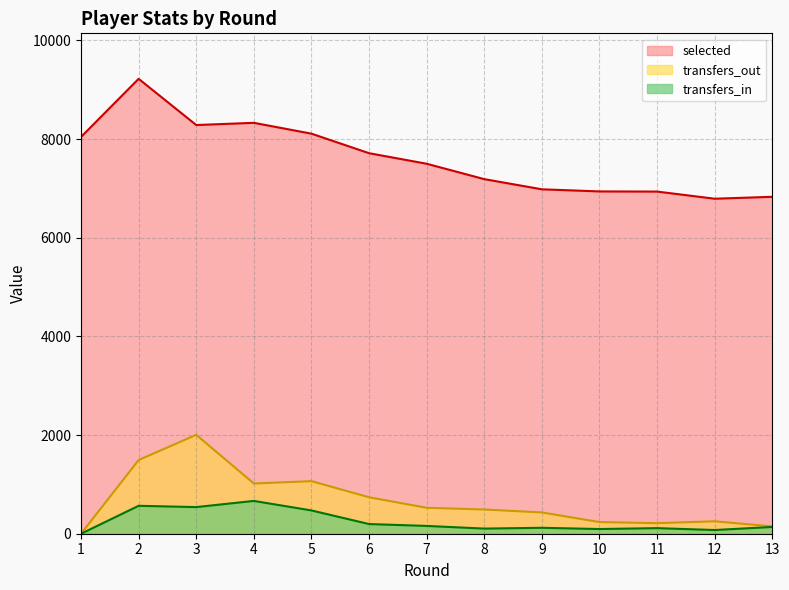

How many series are shown in this chart?

3